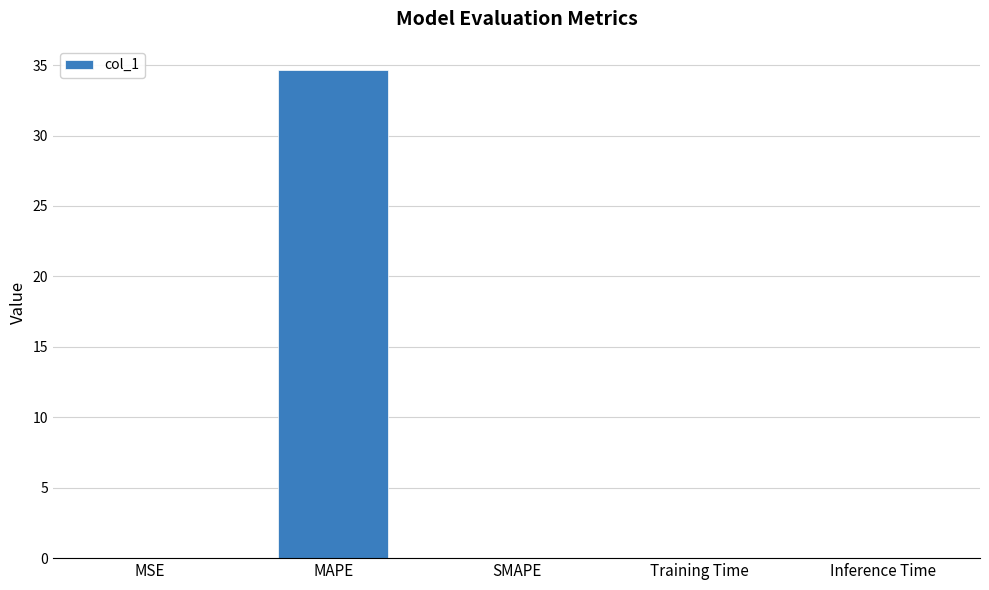

At which category does the chart reach its peak across all series?

MAPE